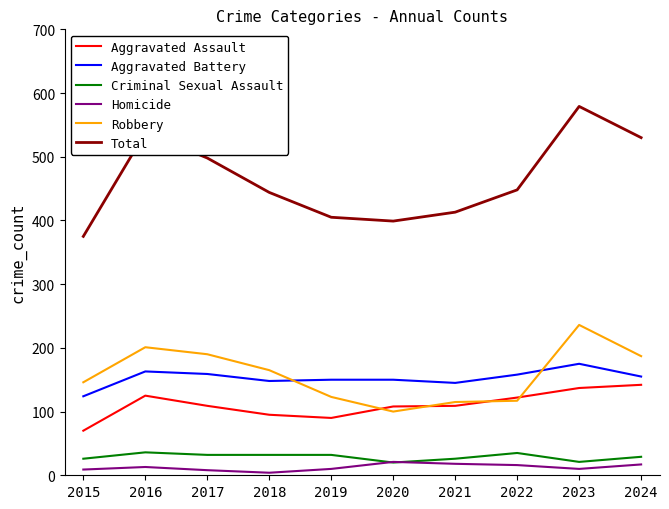

Is the value of Criminal Sexual Assault at 2024 greater than the value of Total at 2018?

No